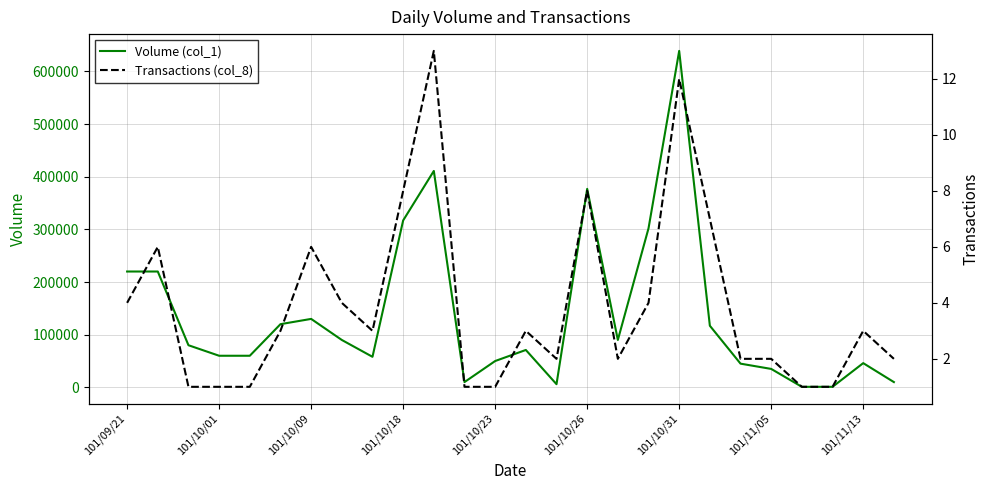

True or false: Transactions (col_8) has a value of 1 at 23.

True